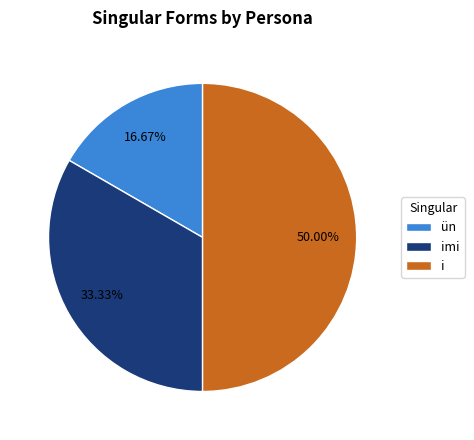

What percentage is the imi slice, to the nearest percent?

33%